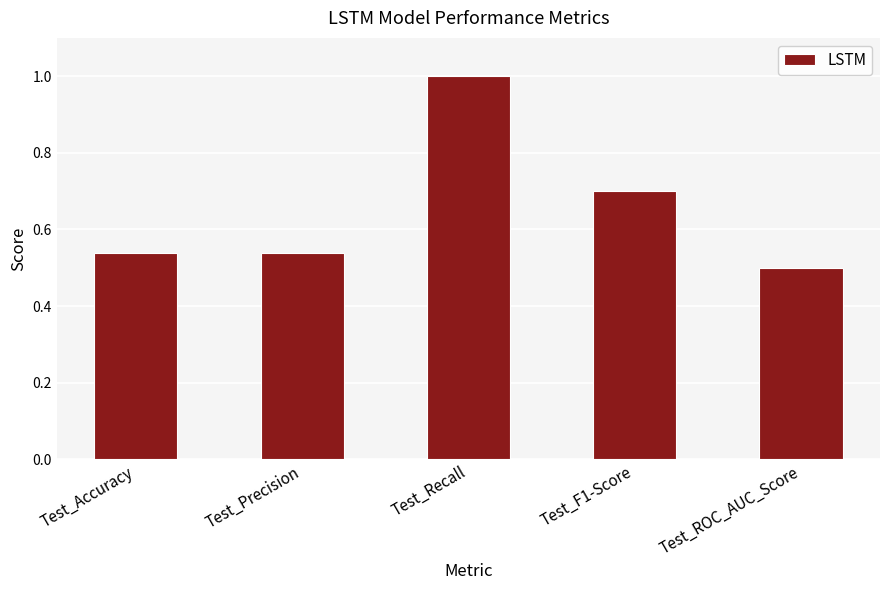

Where is the data nearest to the value 0?

Test_ROC_AUC_Score